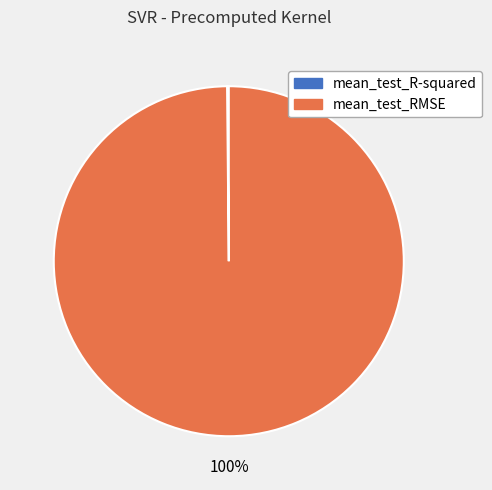

To the nearest percent, what portion does mean_test_RMSE represent?

100%